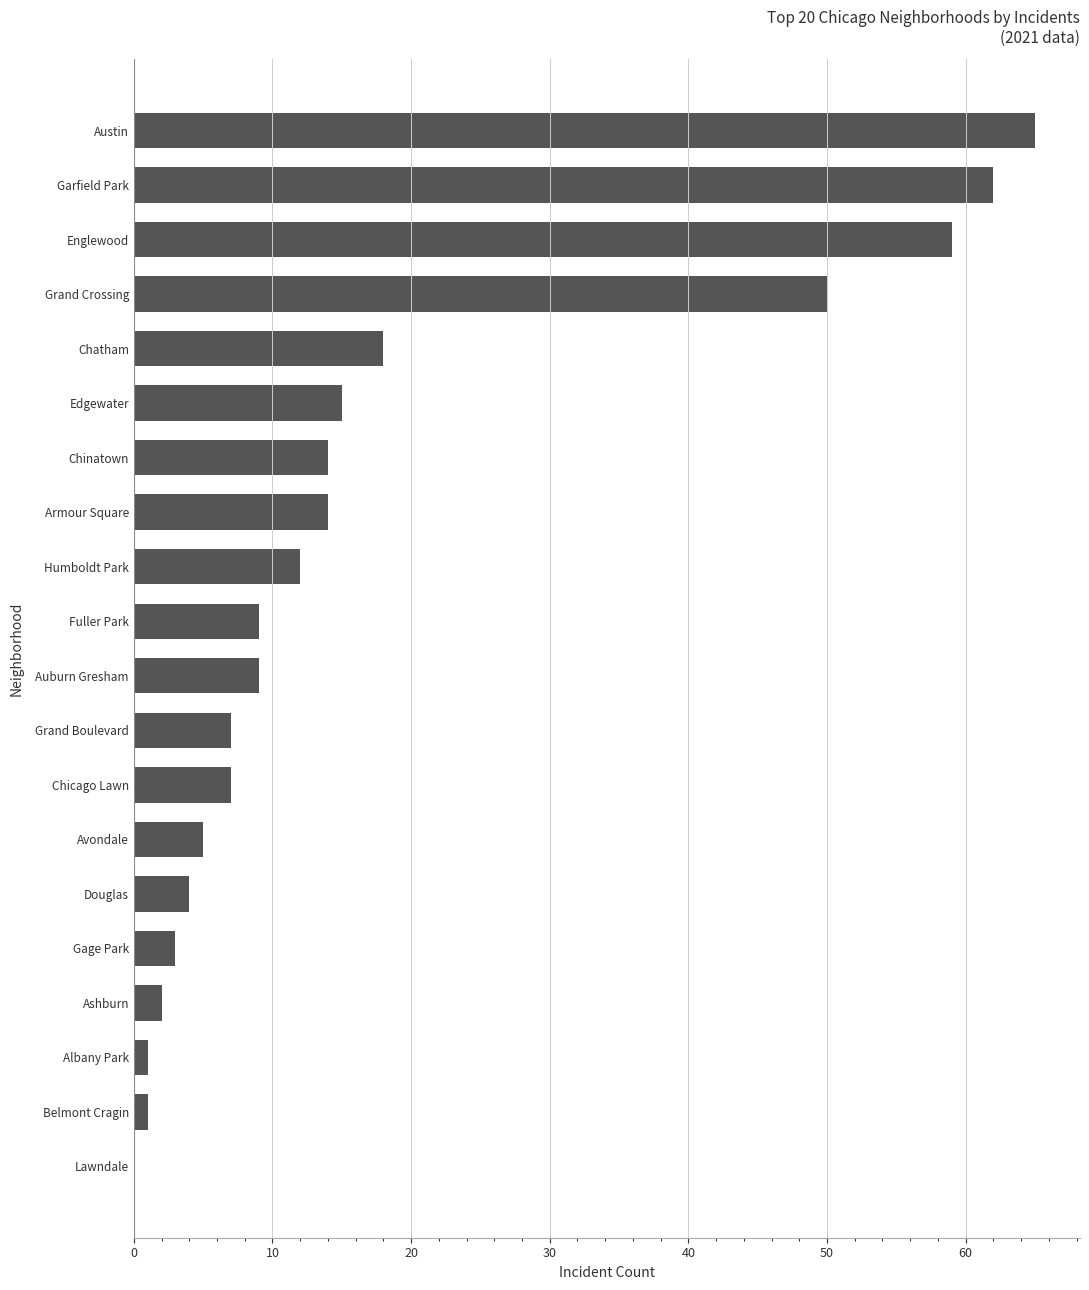

Reading bottom to top, what are all the values shown in this chart?

Lawndale=0	Belmont Cragin=1	Albany Park=1	Ashburn=2	Gage Park=3	Douglas=4	Avondale=5	Chicago Lawn=7	Grand Boulevard=7	Auburn Gresham=9	Fuller Park=9	Humboldt Park=12	Armour Square=14	Chinatown=14	Edgewater=15	Chatham=18	Grand Crossing=50	Englewood=59	Garfield Park=62	Austin=65